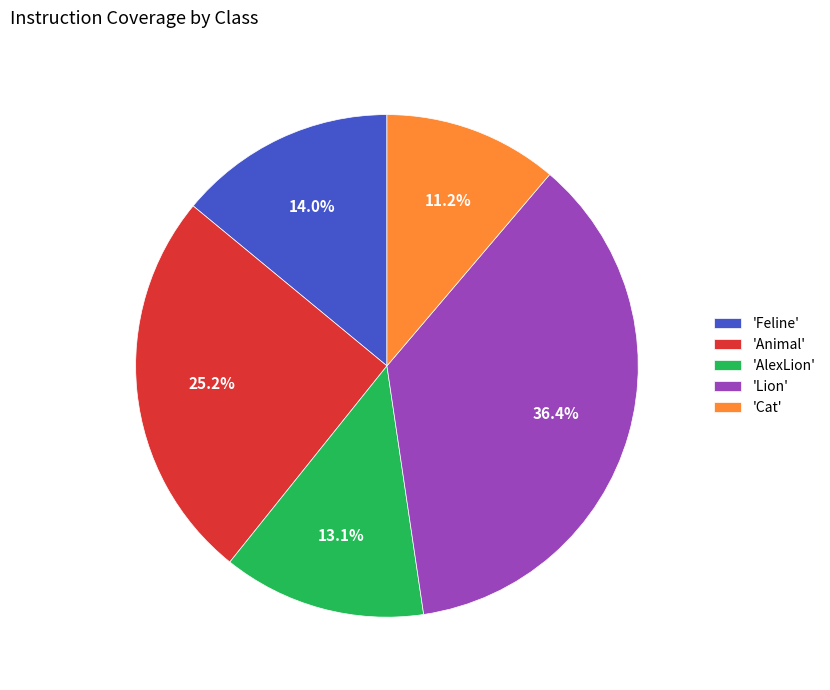

Between 'Cat' and 'Animal', which is larger?

'Animal'